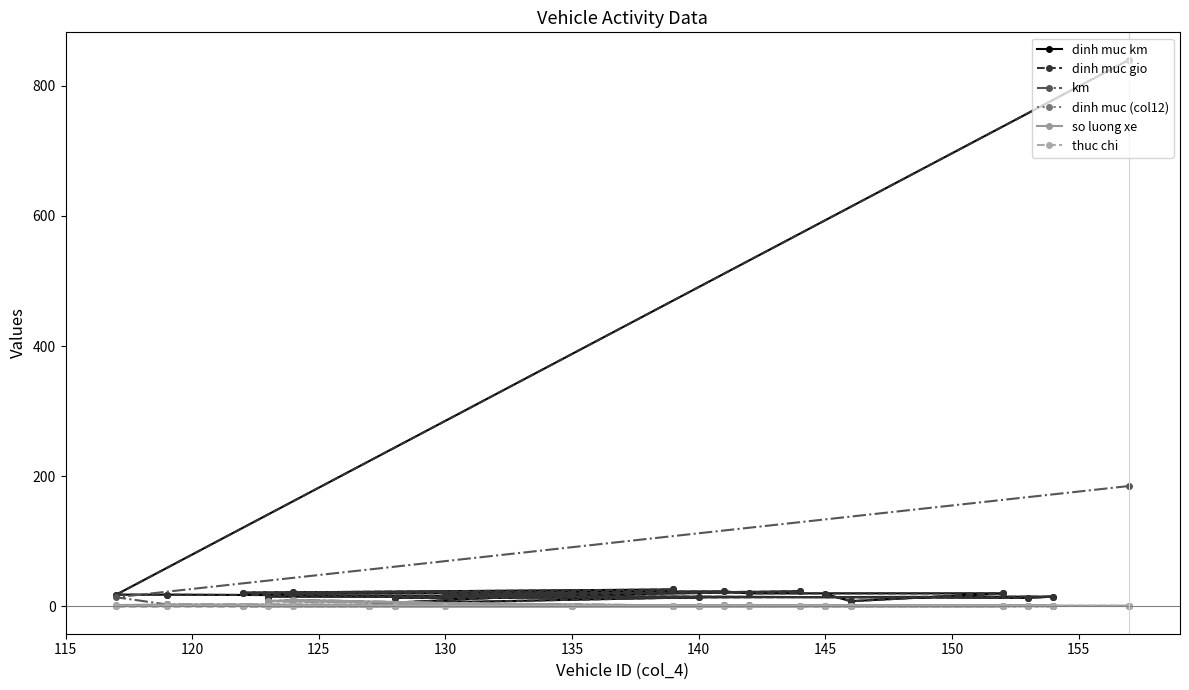

Which series has the largest total across all categories?

dinh muc km